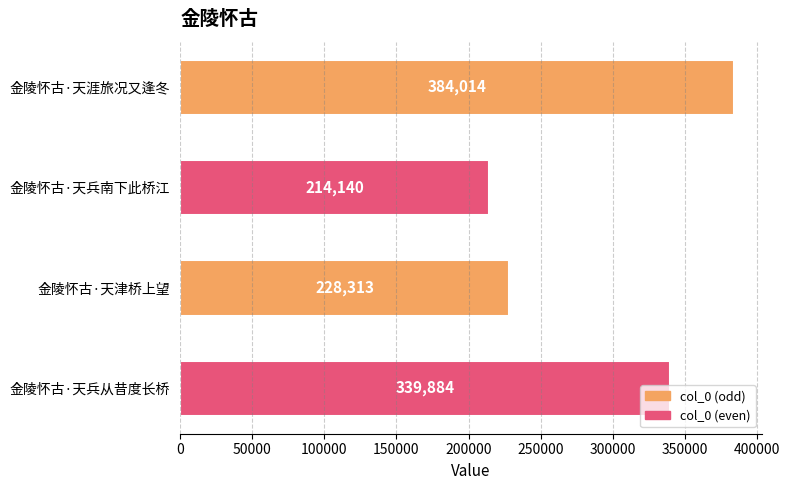

The chart shows a value of 362962 at 金陵怀古·天津桥上望. True or false?

False